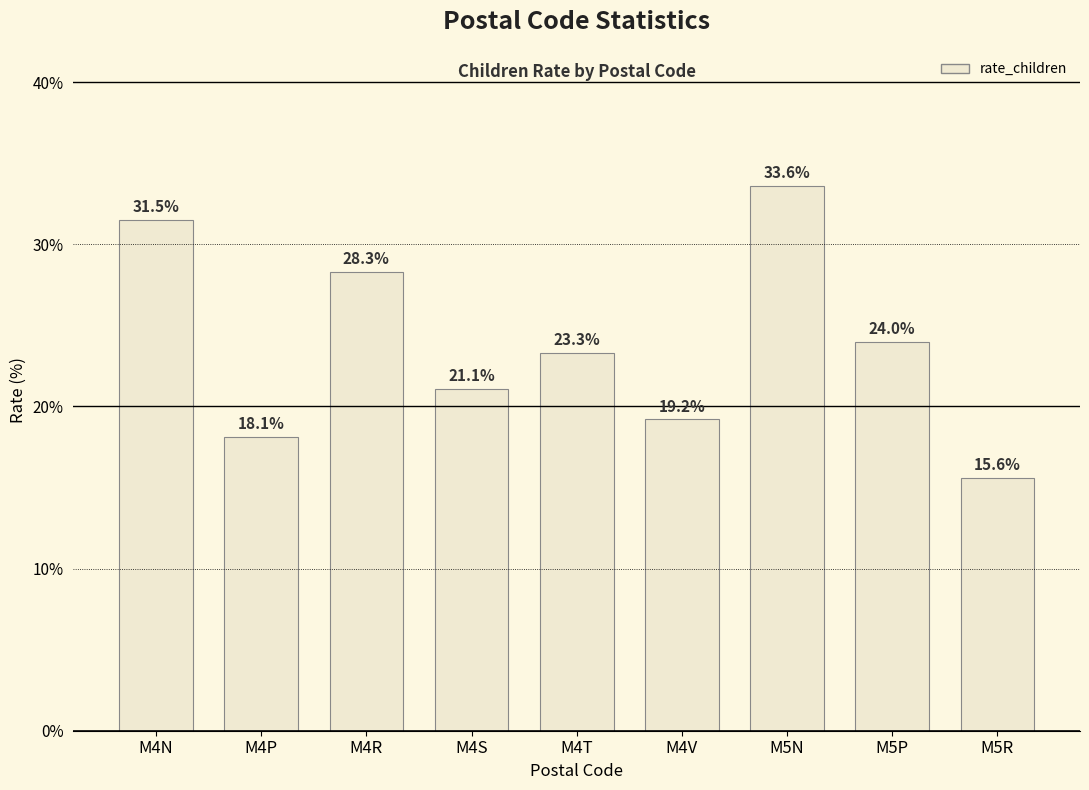

How many values are below 23?

4